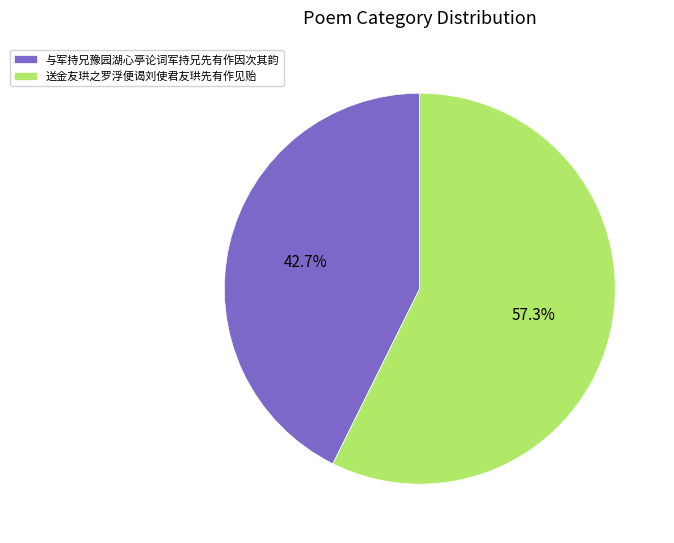

To the nearest percent, what is the difference between the 送金友珙之罗浮便谒刘使君友珙先有作见贻 and 与军持兄豫园湖心亭论词军持兄先有作因次其韵 slice percentages?

15%